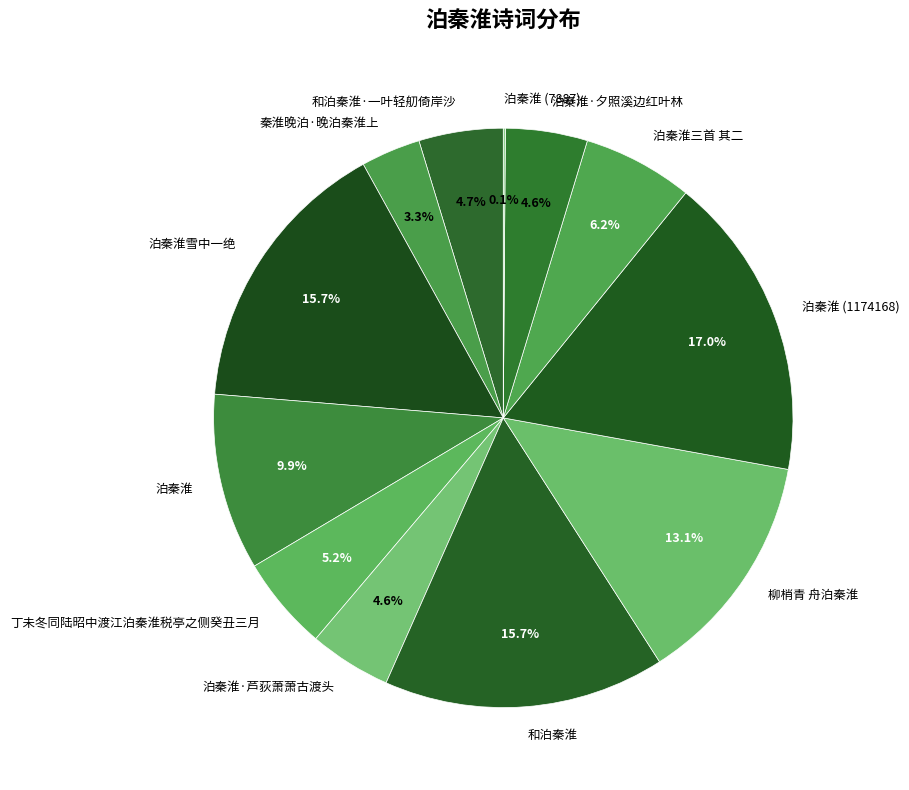

Approximately how many times larger is the value at 泊秦淮·夕照溪边红叶林 compared to 和泊秦淮?

0.3